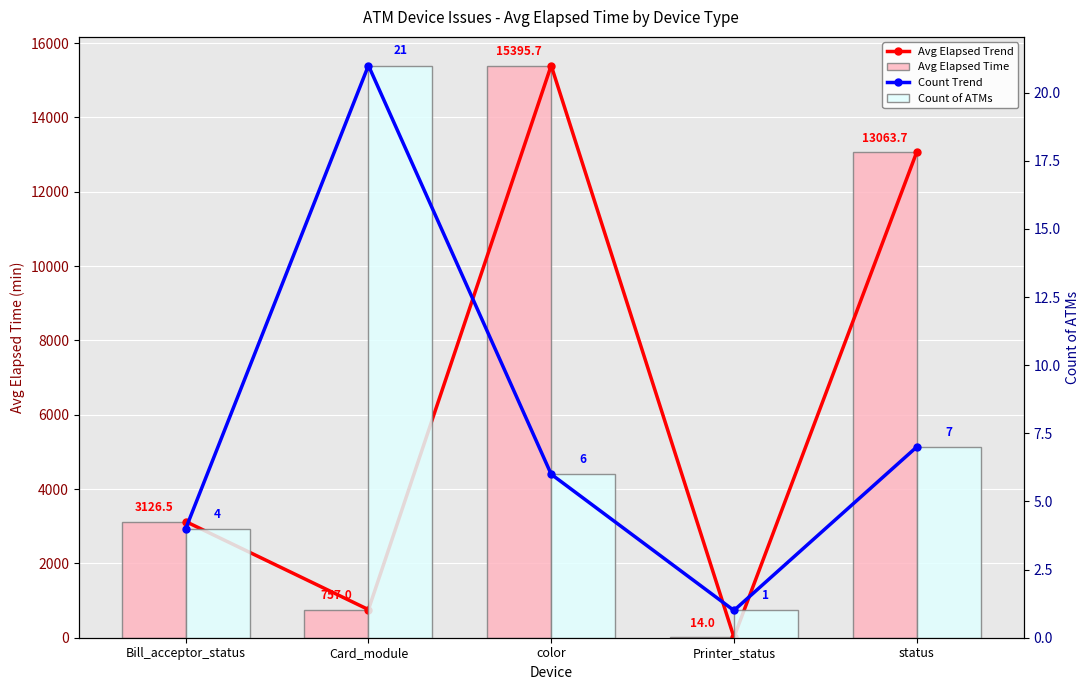

Count the number of categories in the chart.

5